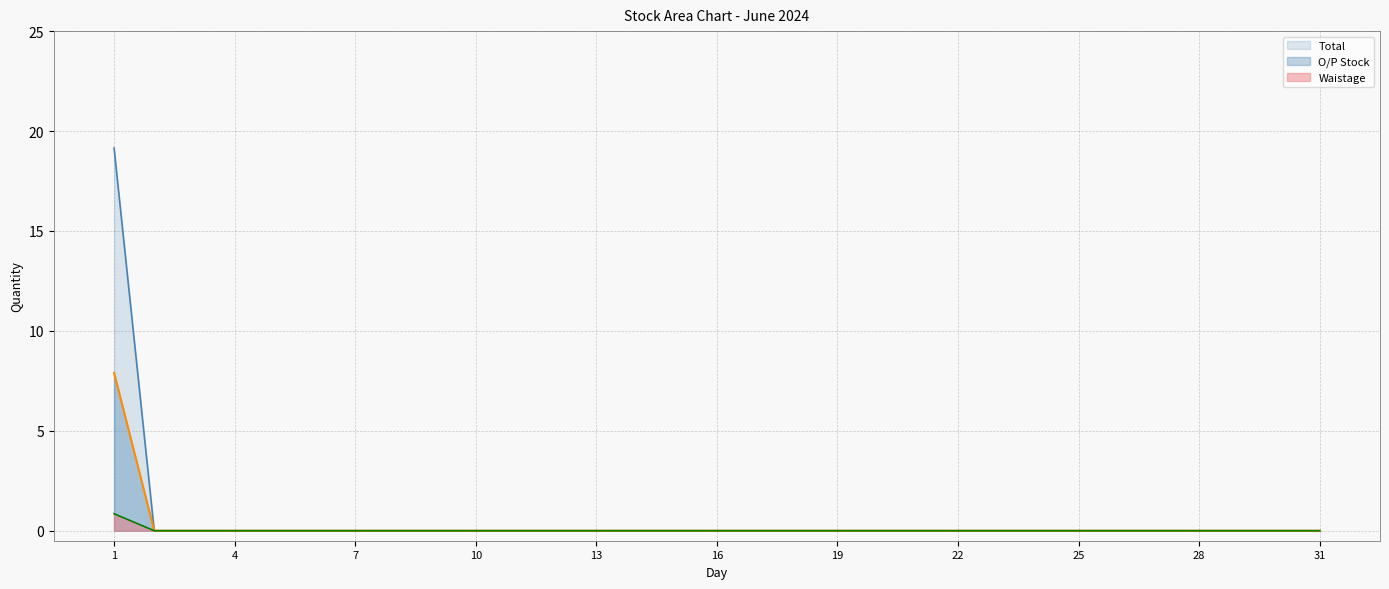

True or false: Total and O/P Stock intersect in this chart.

False